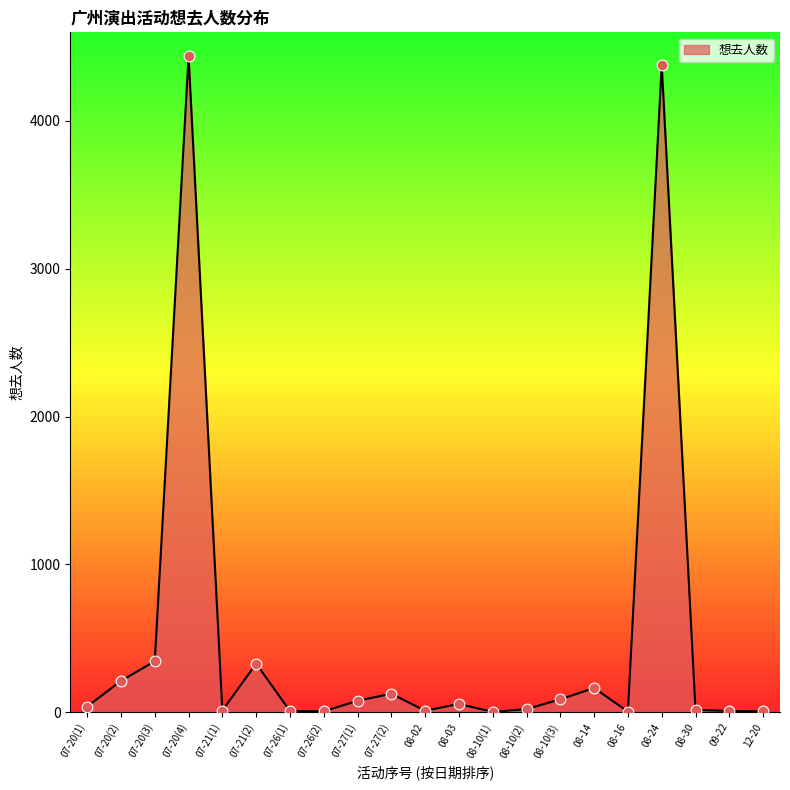

What is the ratio of the value at 08-10(2) to the value at 12-20?

4.0